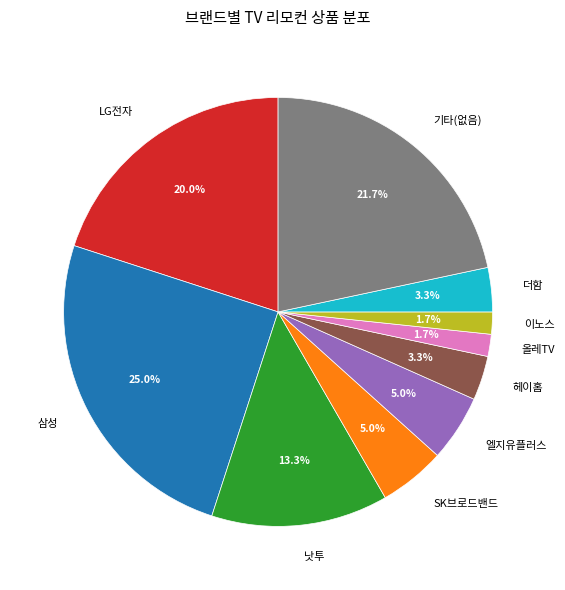

Between 더함 and 낫투, which is larger?

낫투